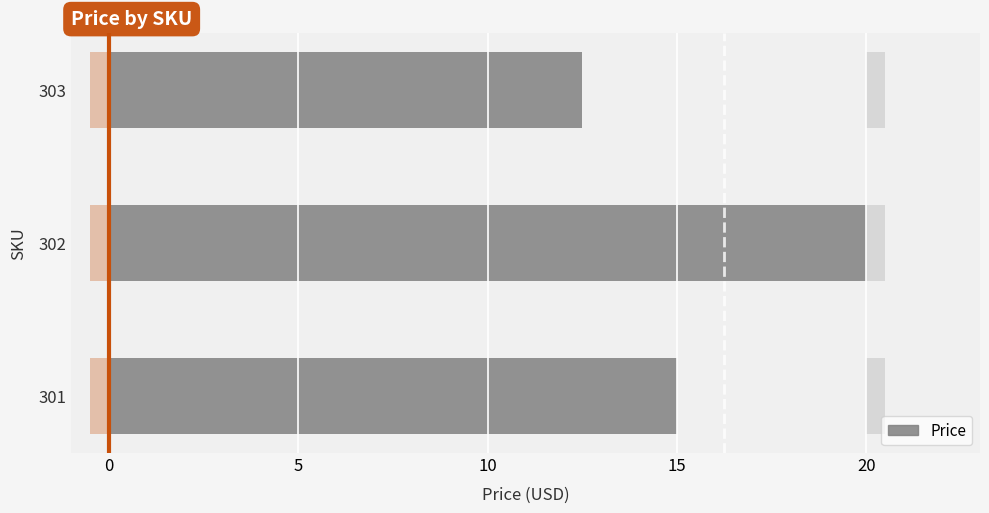

What value does the data have at 303?

12.5